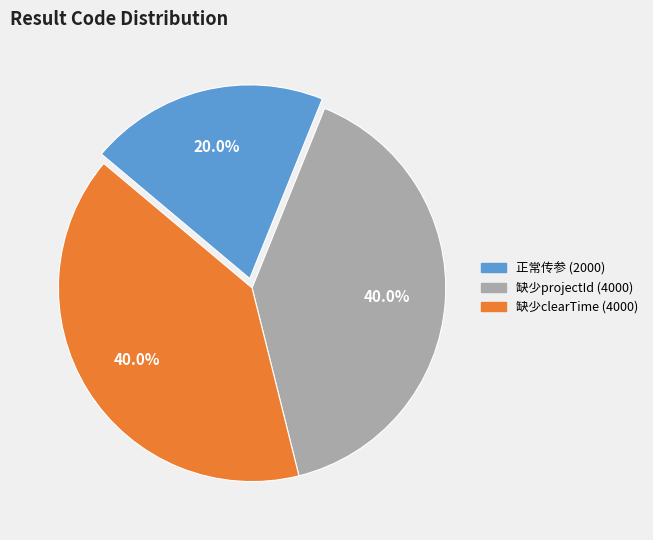

Does any single category account for the majority?

No